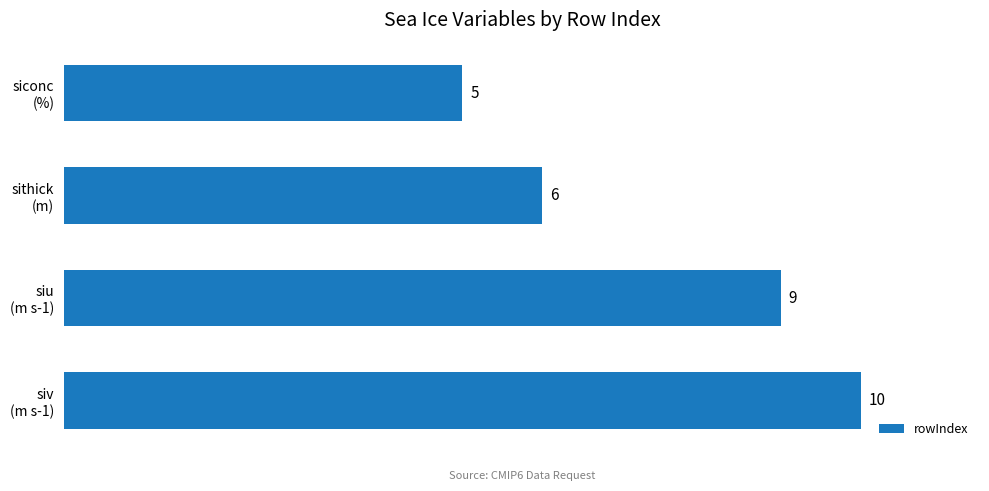

What is the greatest value displayed?

10